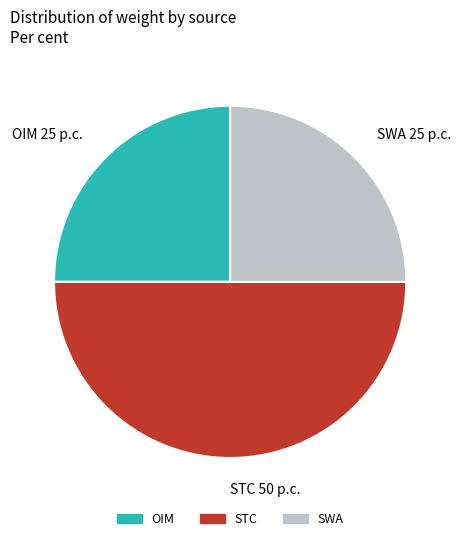

Is OIM the majority of the pie?

No